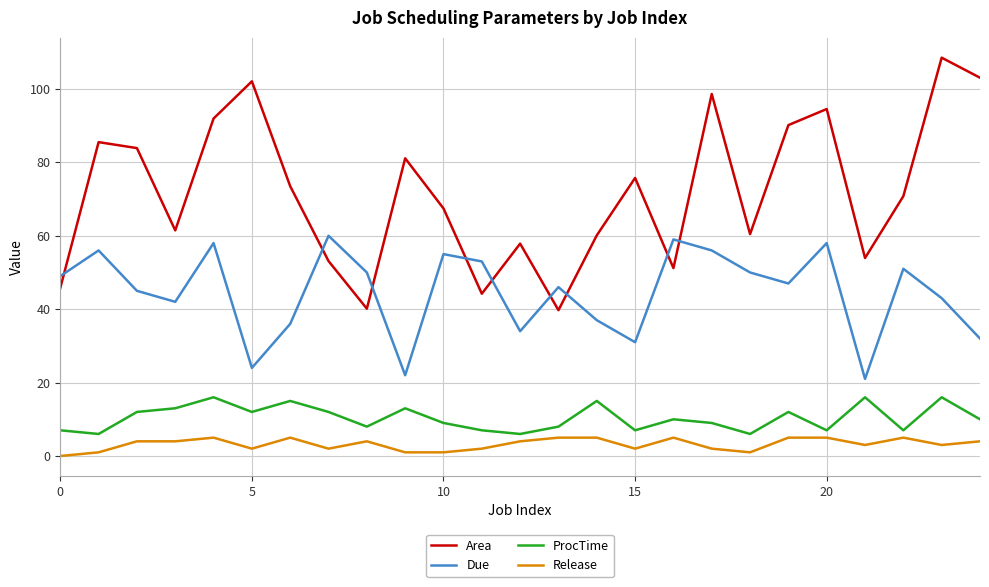

What are all the series names shown in the legend?

Area, Due, ProcTime, Release